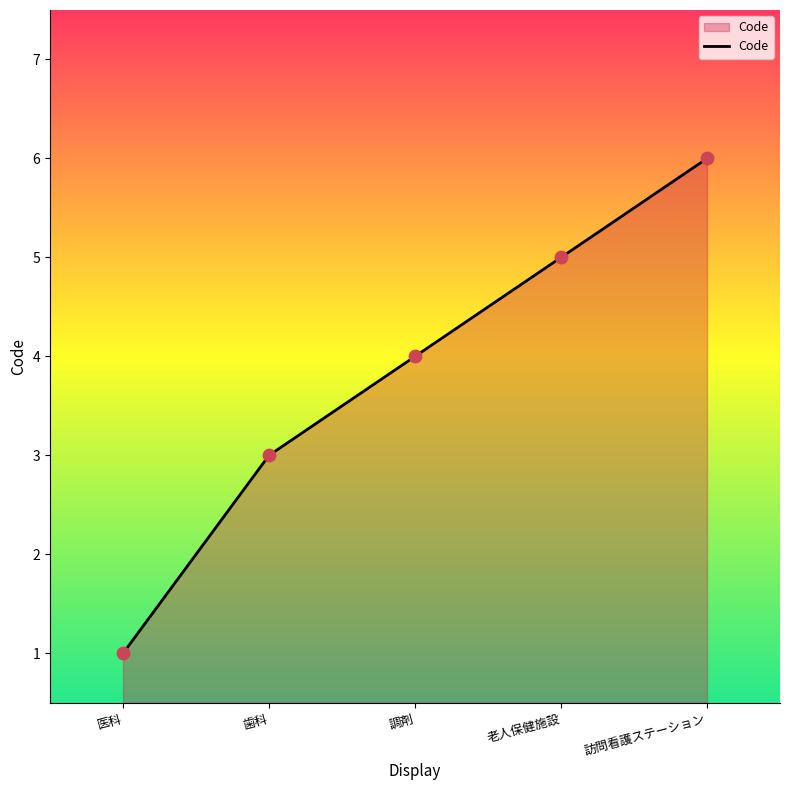

What is the change in value from 調剤 to 訪問看護ステーション?

+2